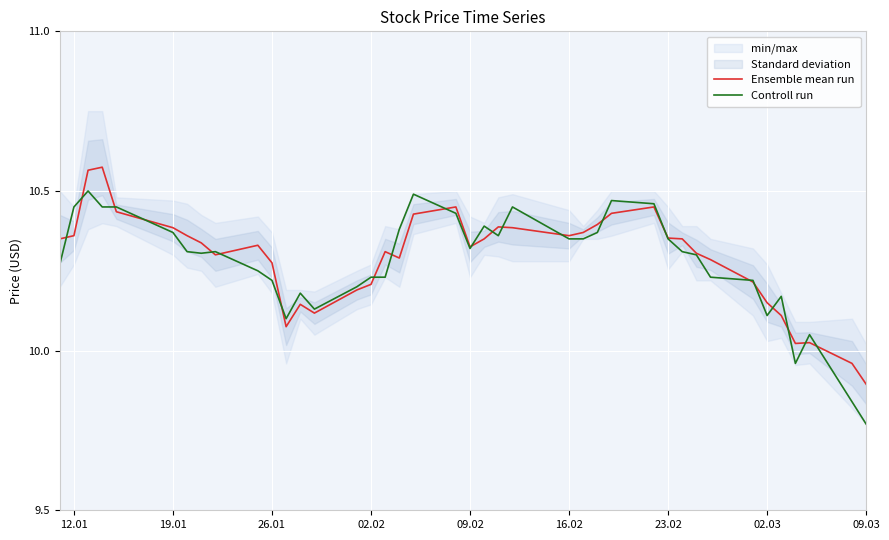

How many values in the Controll run series exceed 10?

37